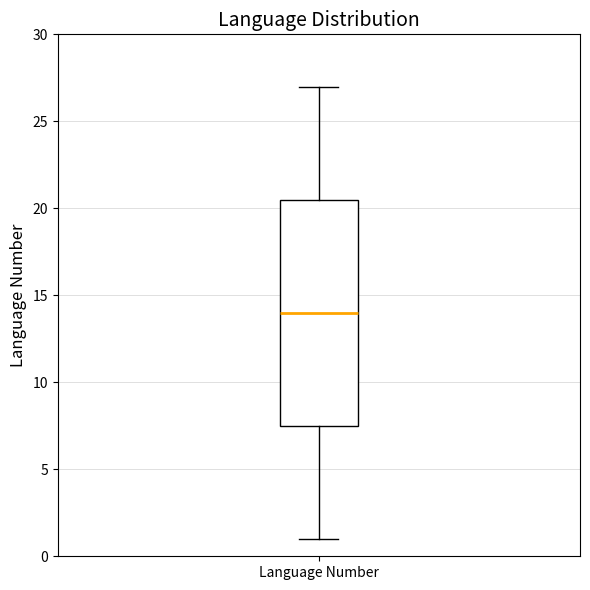

Read this box plot against the y-axis: the position of the median line, the range covered by the box, and the ends of both whiskers. The values are not printed on the chart, so give them approximately, as read against the axis.

median 14.0, box 7.5 to 20.5, whiskers 1.0 to 27.0